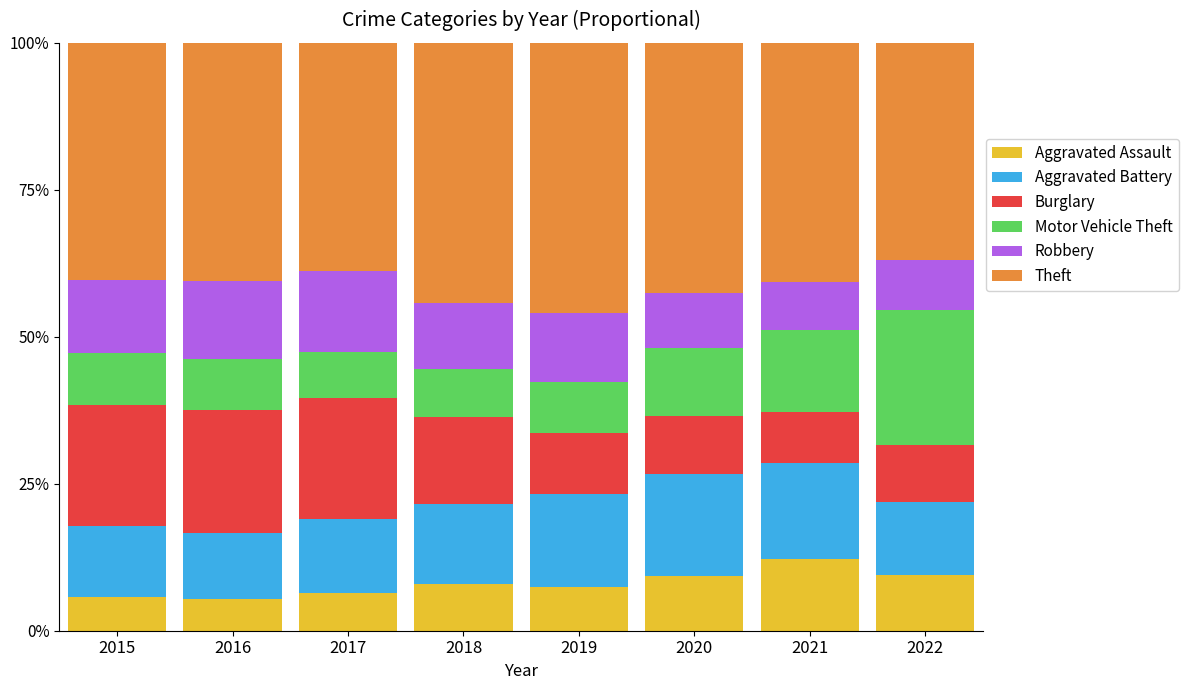

What is the sum of all Aggravated Assault values?

63.8